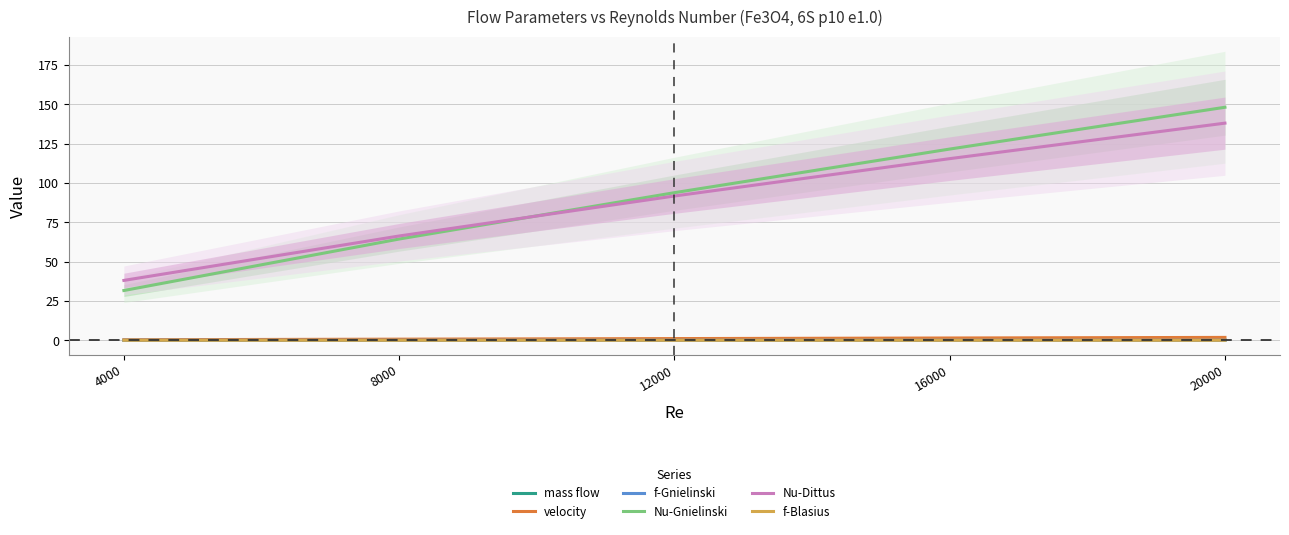

Which label corresponds to the largest value in the chart?

20000